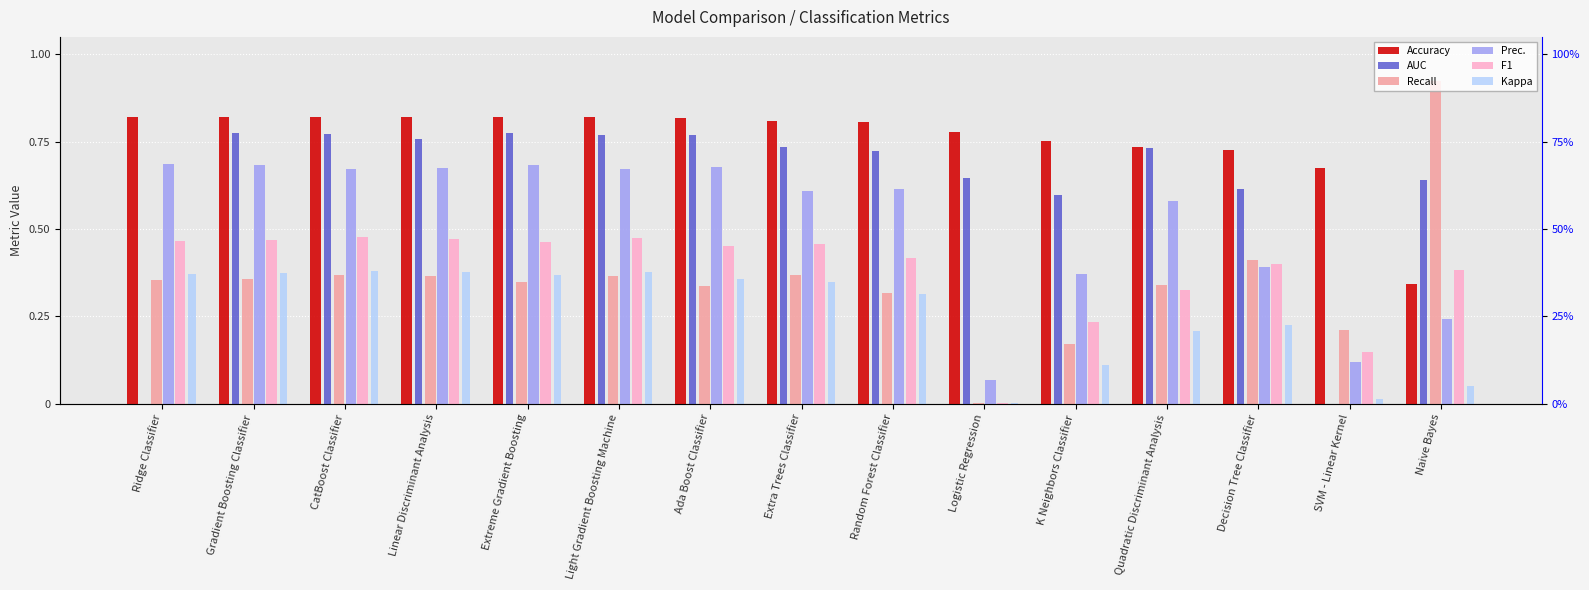

Rank the categories by Kappa value from lowest to highest.

Logistic Regression, SVM - Linear Kernel, Naive Bayes, K Neighbors Classifier, Quadratic Discriminant Analysis, Decision Tree Classifier, Random Forest Classifier, Extra Trees Classifier, Ada Boost Classifier, Extreme Gradient Boosting, Ridge Classifier, Gradient Boosting Classifier, Linear Discriminant Analysis, Light Gradient Boosting Machine, CatBoost Classifier